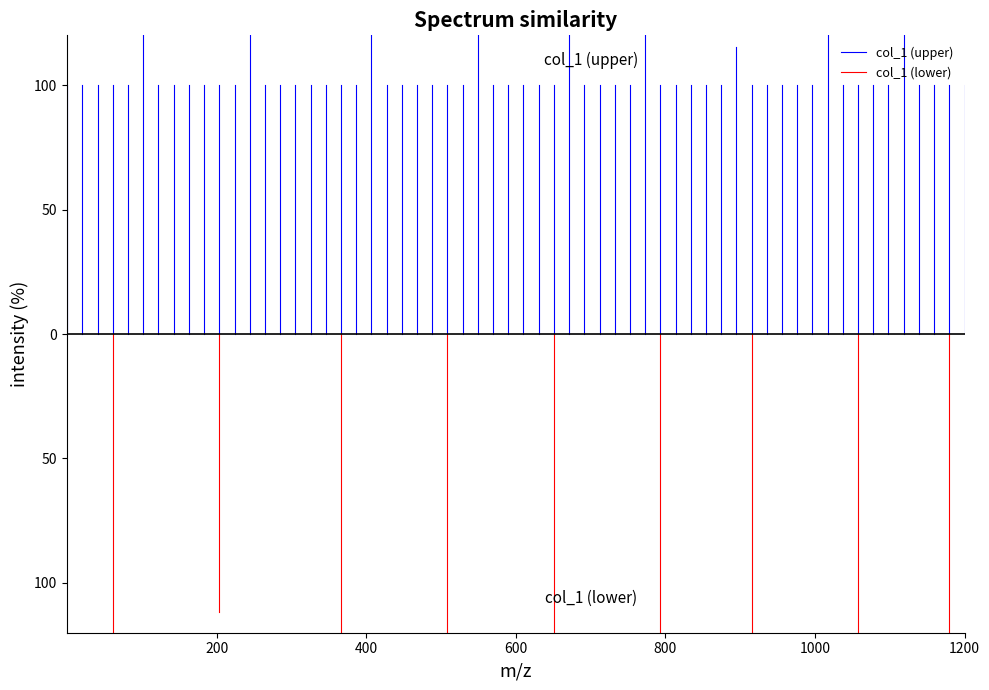

List the series in order of their peak value, lowest first.

col_1 (lower), col_1 (upper)